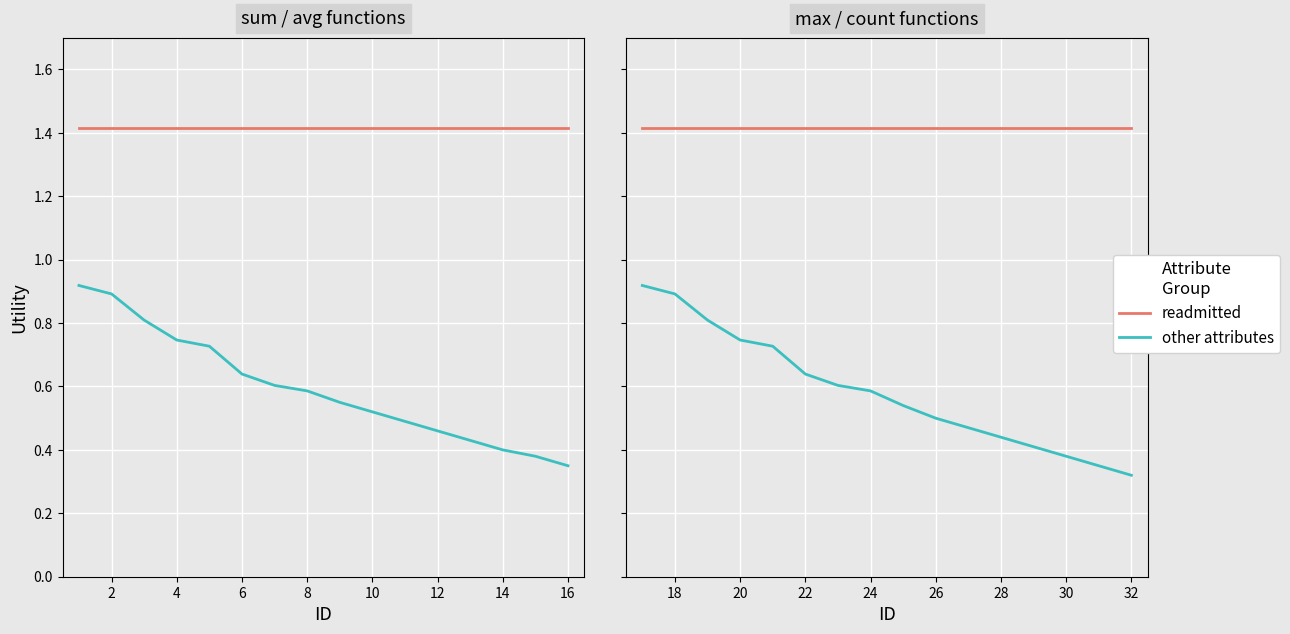

Is this an area chart (filled region under the line)?

No